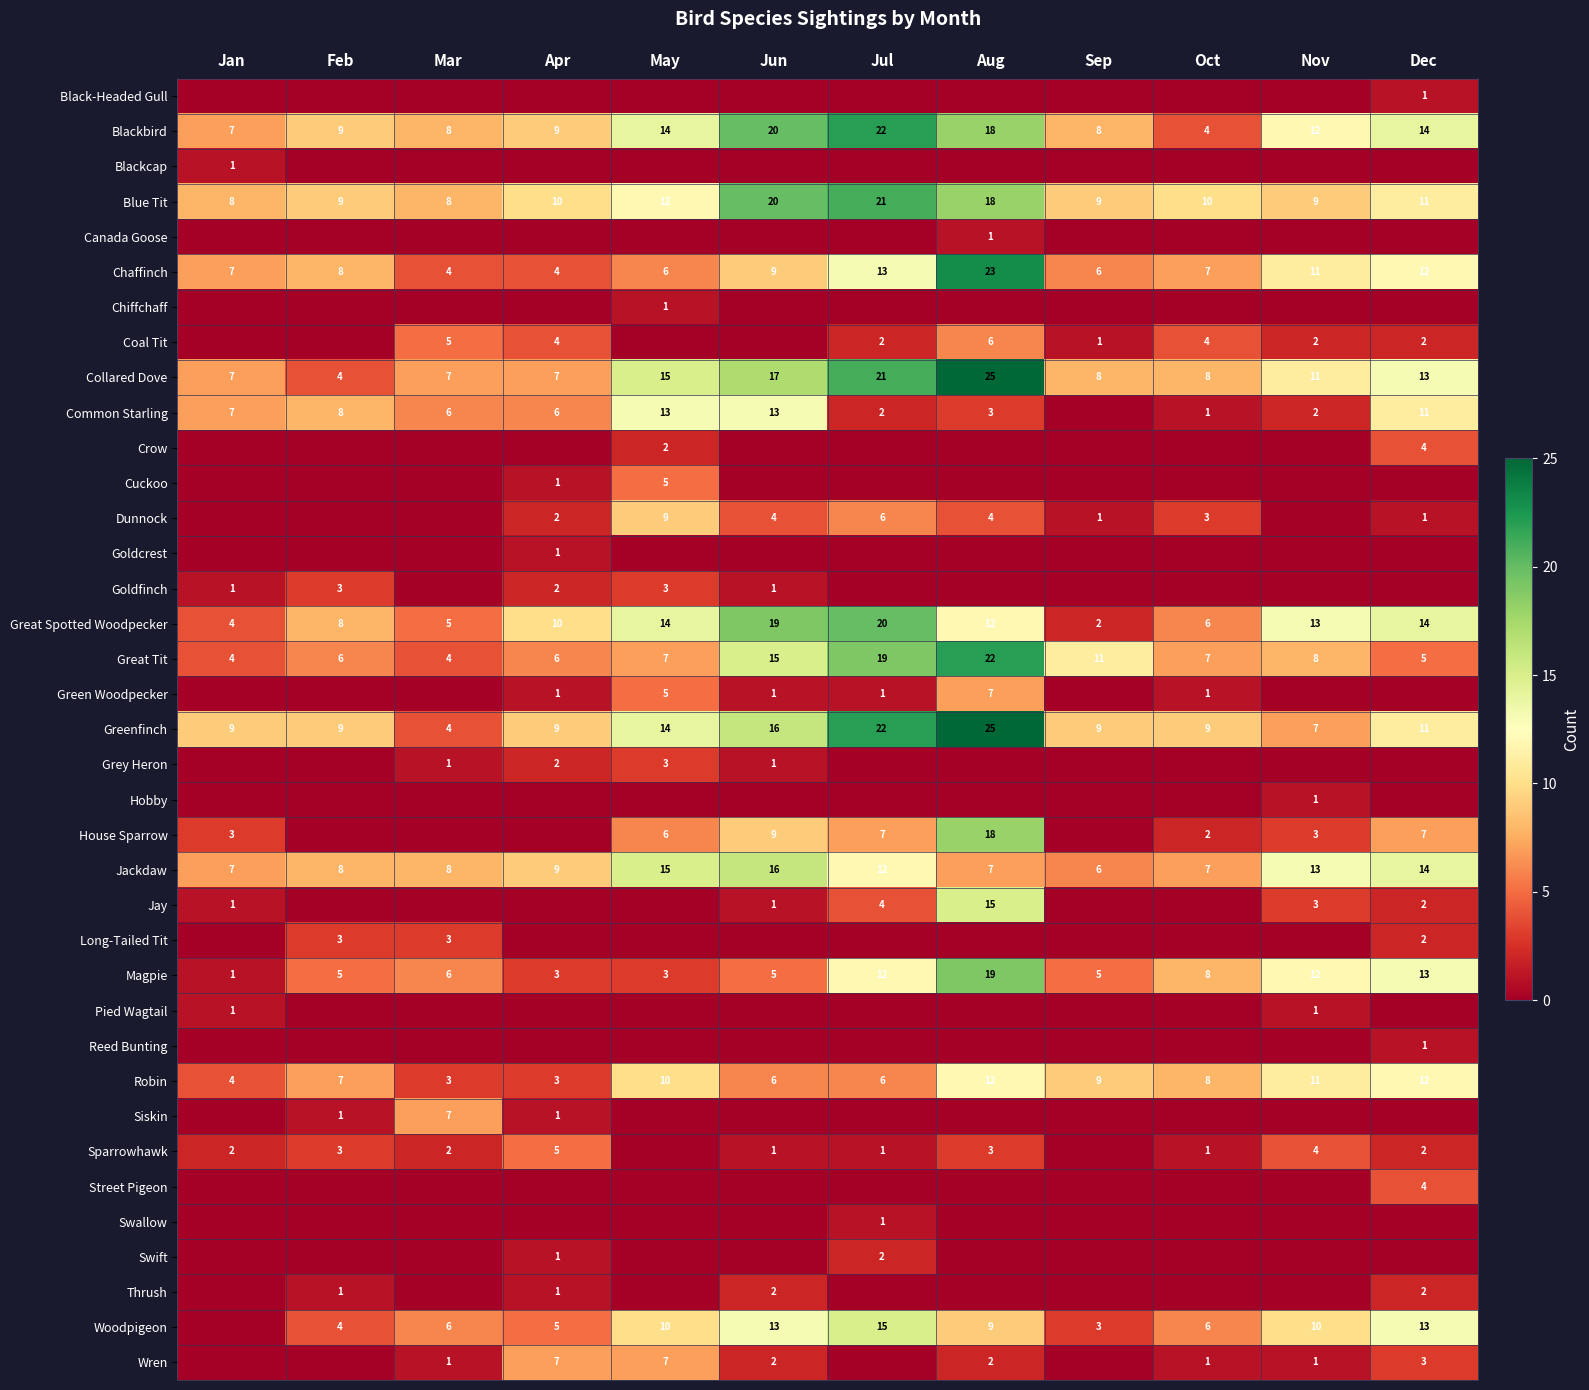

At which label does Jackdaw reach its minimum?

Sep